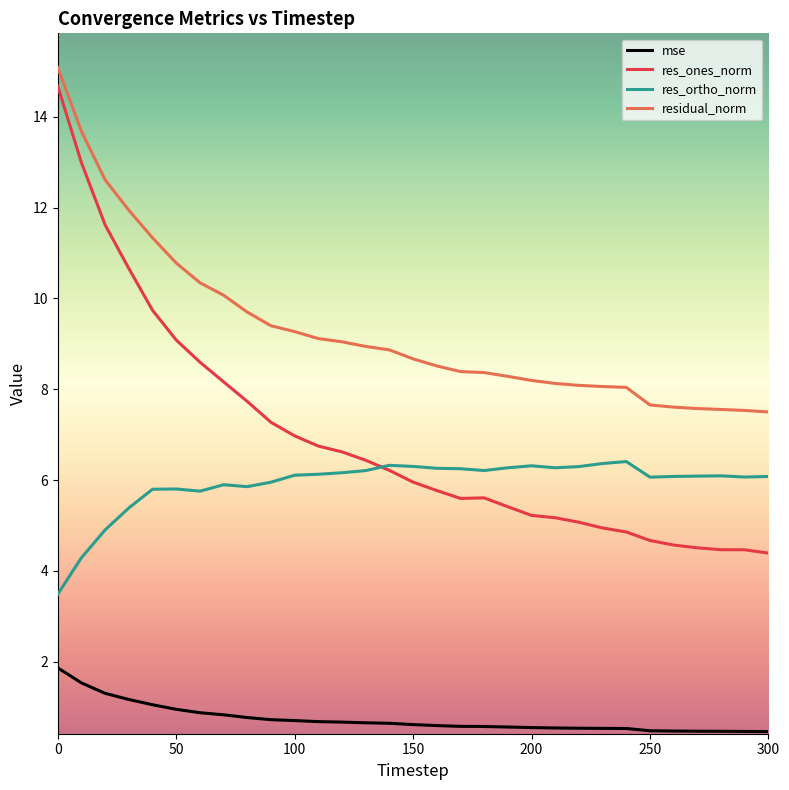

What is the smallest value displayed?

0.5